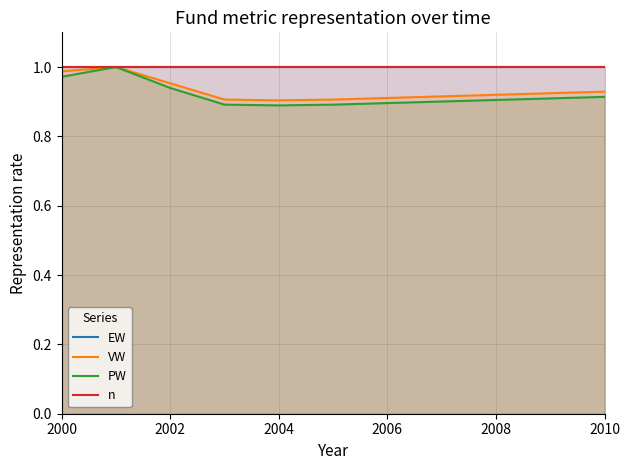

What is the minimum value for EW?

1.0